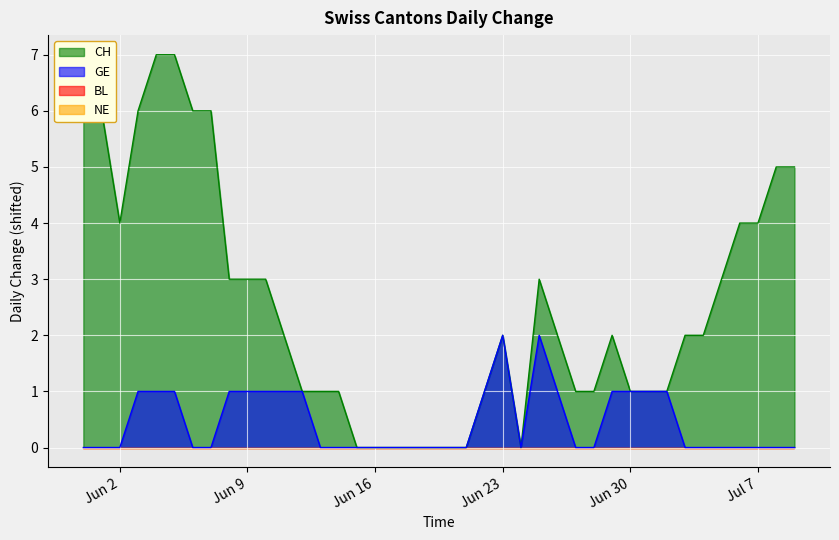

True or false: CH has a value of 2 at 2020-05-31.

False